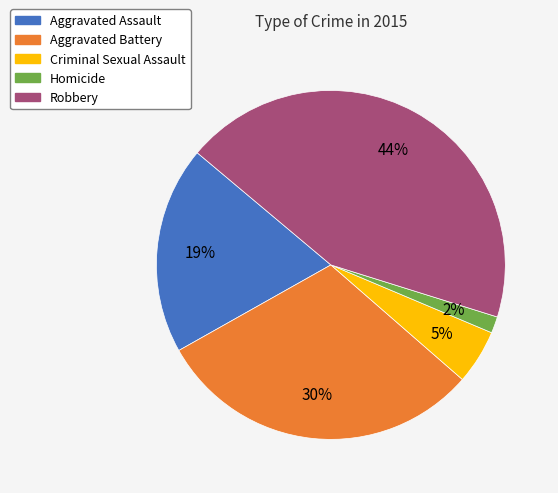

Is it true that Homicide is 13% of the pie?

False